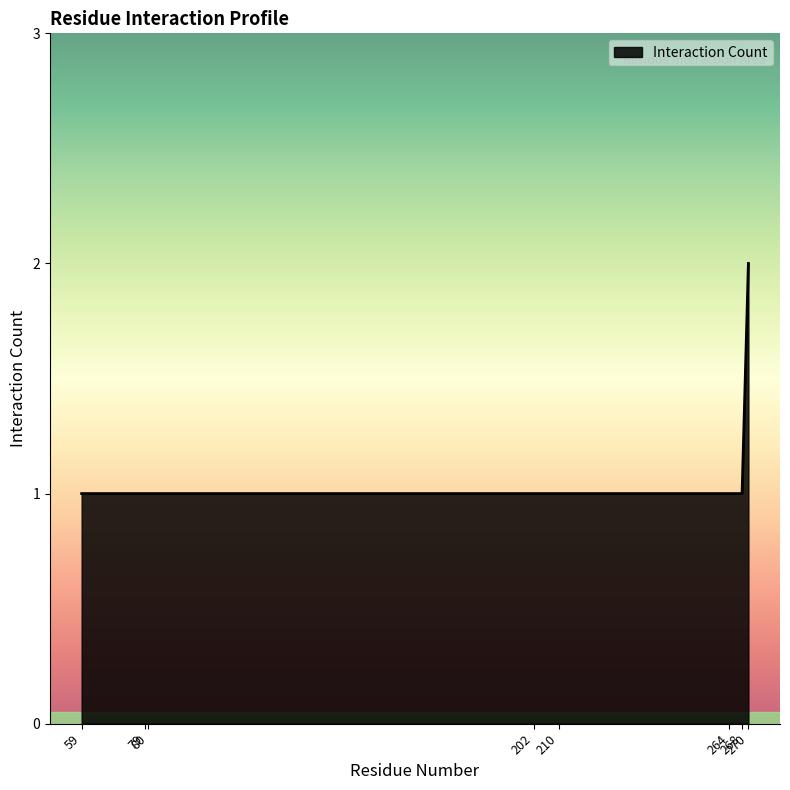

How many categories are shown in the chart?

8